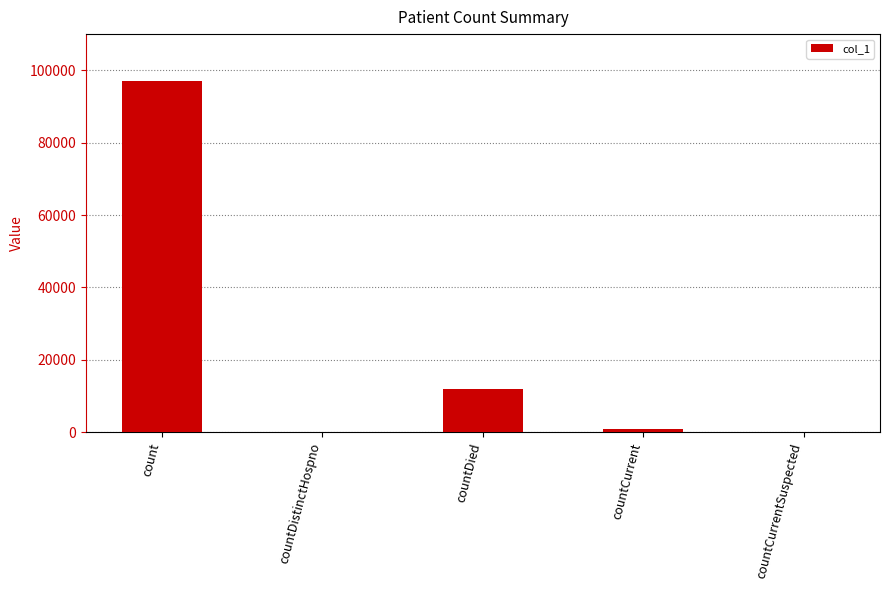

Which has a higher value, countCurrentSuspected or count?

count